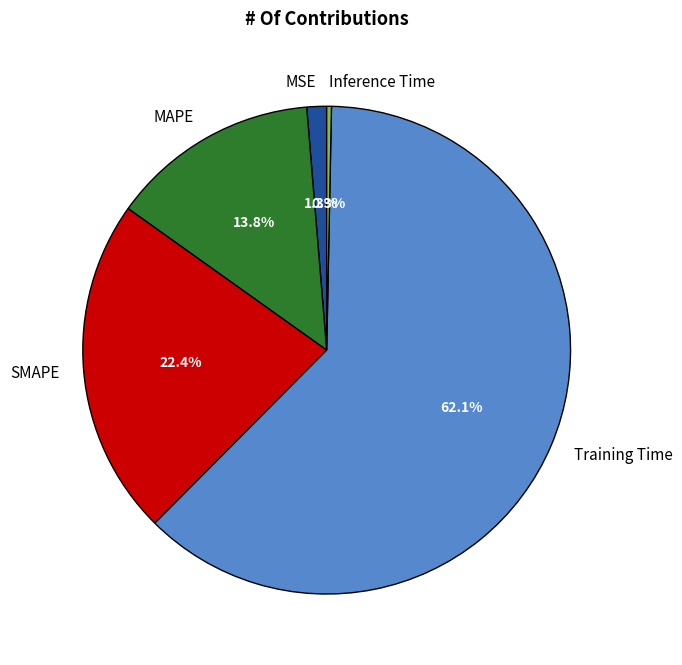

Which category accounts for the majority?

Training Time